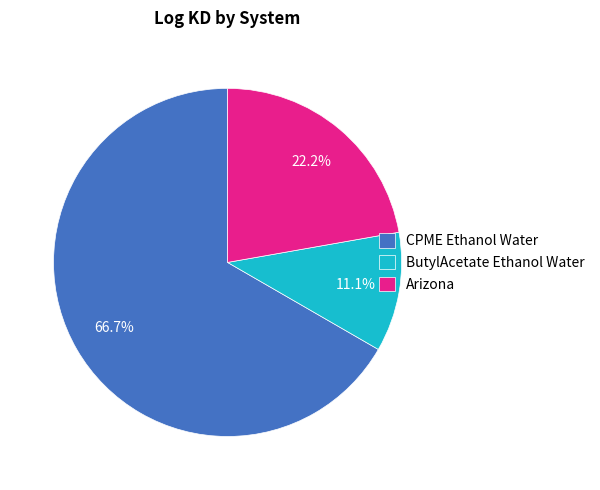

To the nearest percent, what is the difference between the CPME Ethanol Water and ButylAcetate Ethanol Water slice percentages?

56%